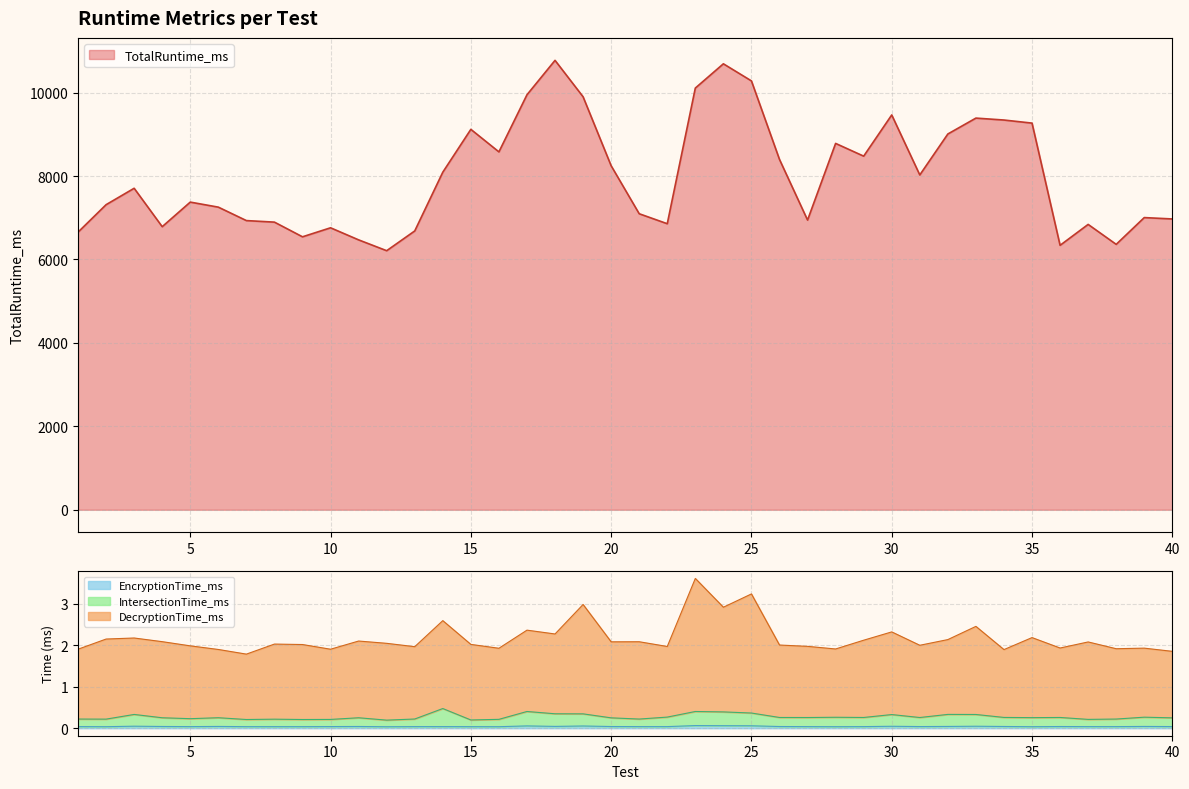

The value of TotalRuntime_ms at 35 is 1904.6. True or false?

False